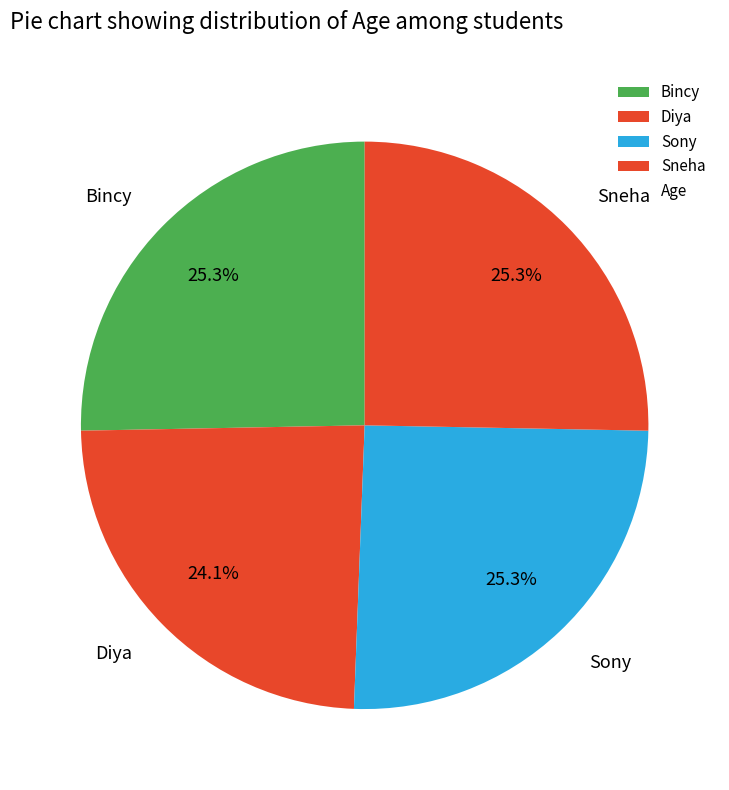

Approximately how many times larger is the value at Diya compared to Sony?

1.0